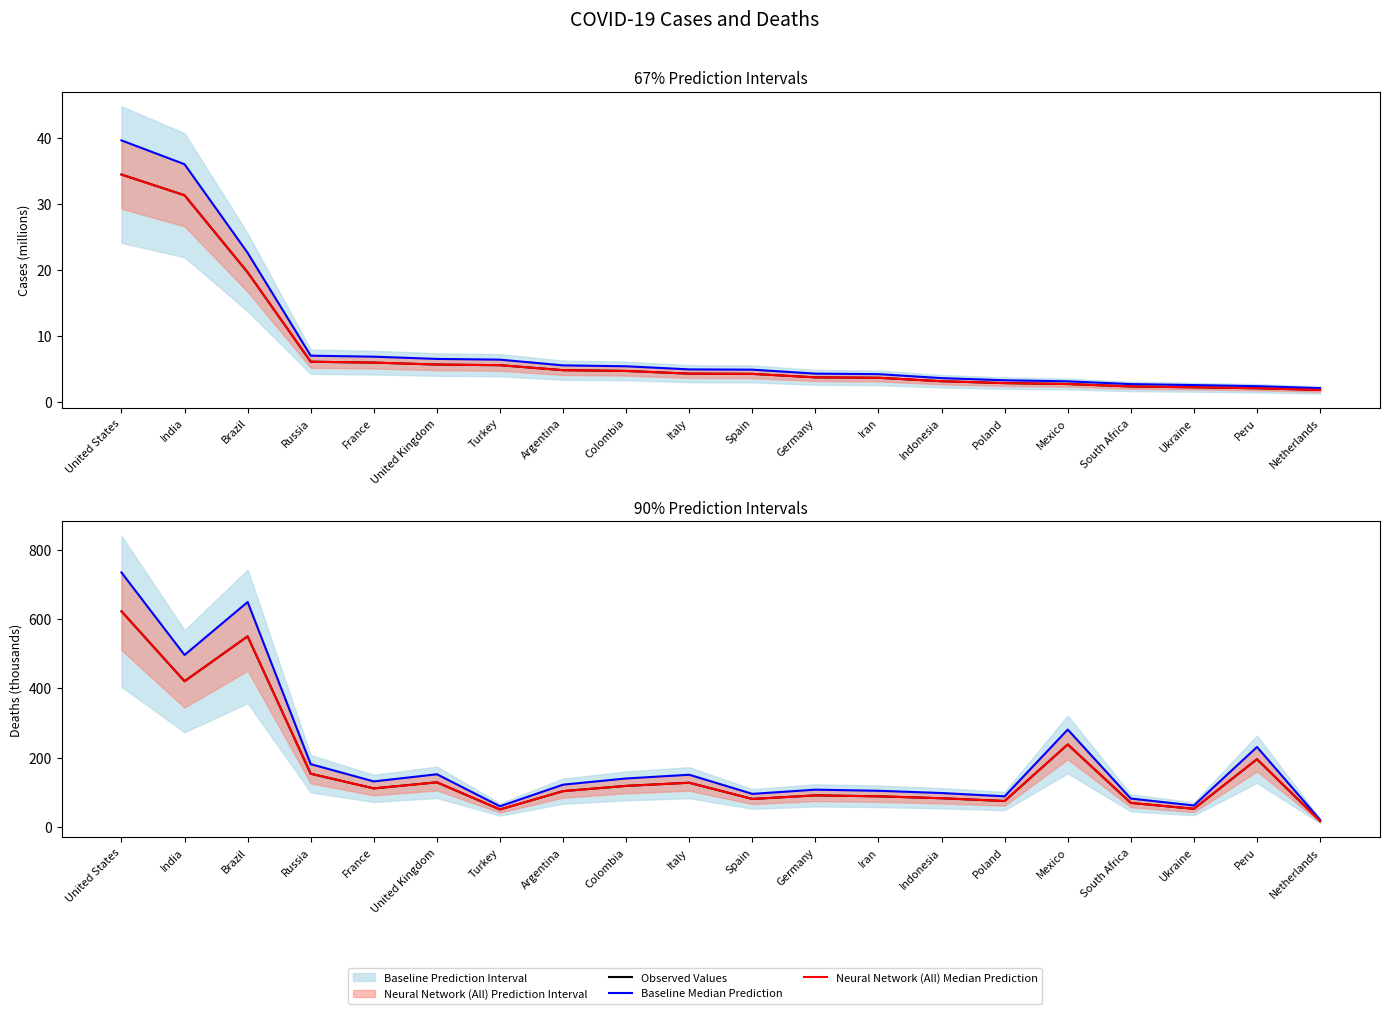

In Neural Network (All) Median Prediction, how many points are lower than both neighbors (excluding endpoints)?

6